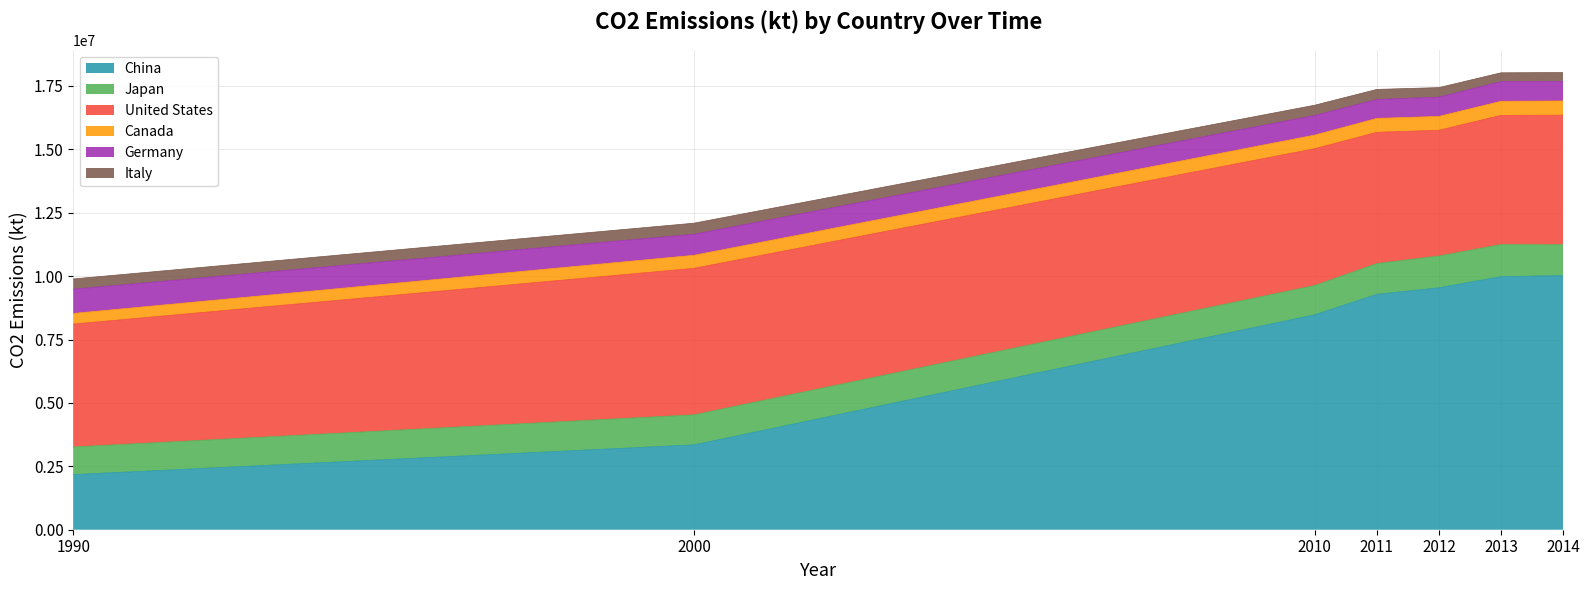

Is it true that China equals 3766421.6 at 1990?

False